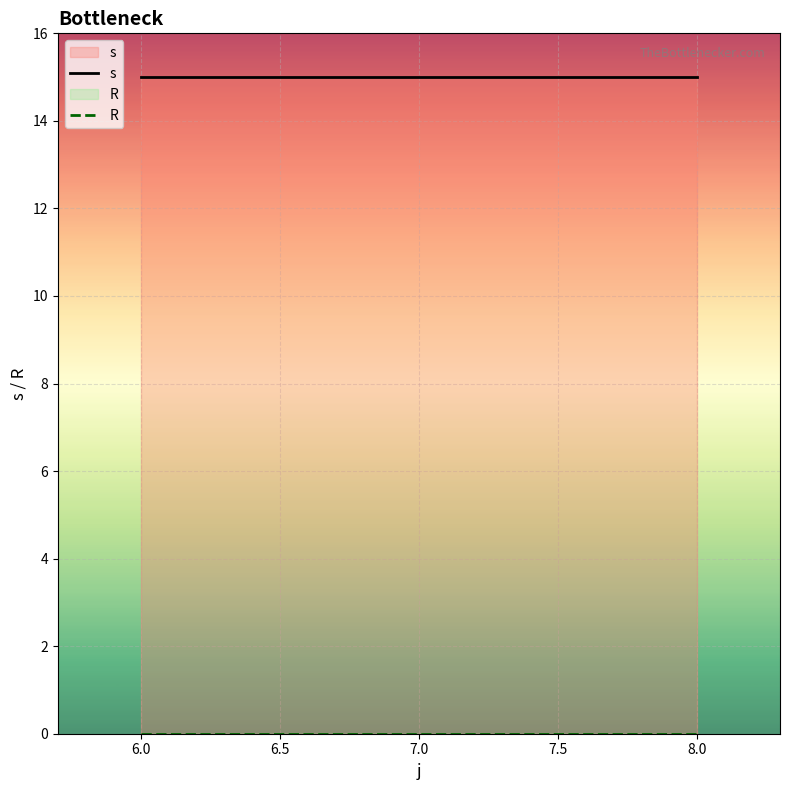

Which series has the widest spread of values?

s